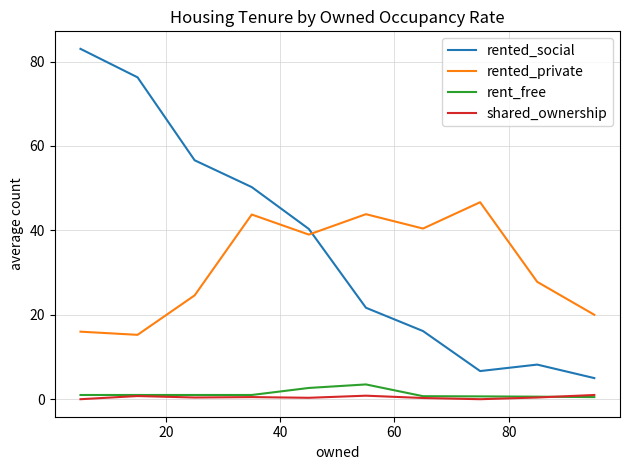

Which series has the widest spread of values?

rented_social